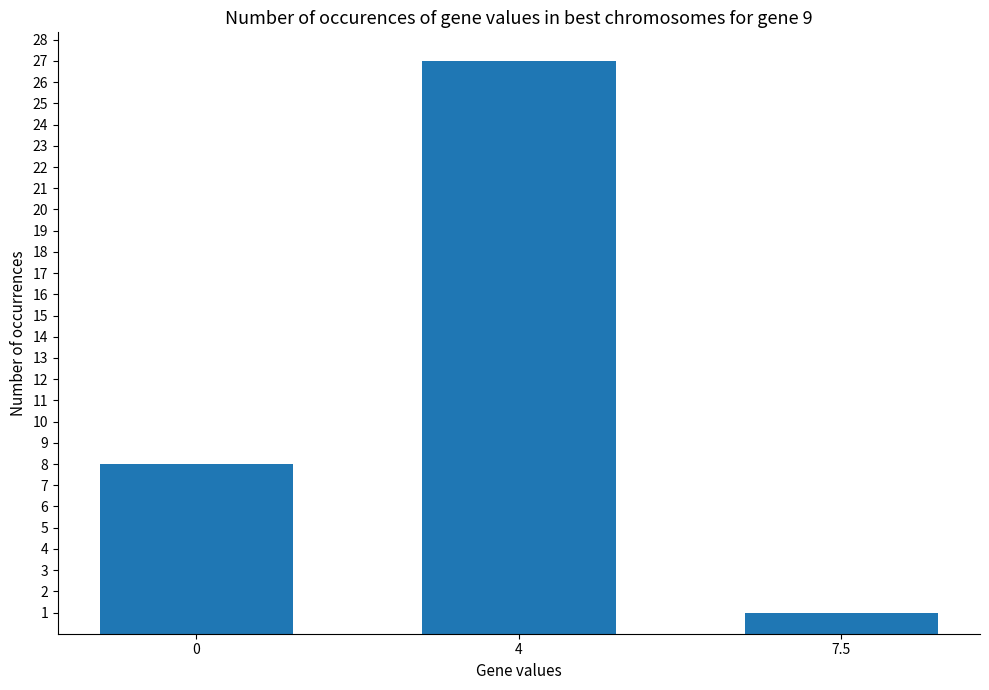

What is the smallest value displayed?

1